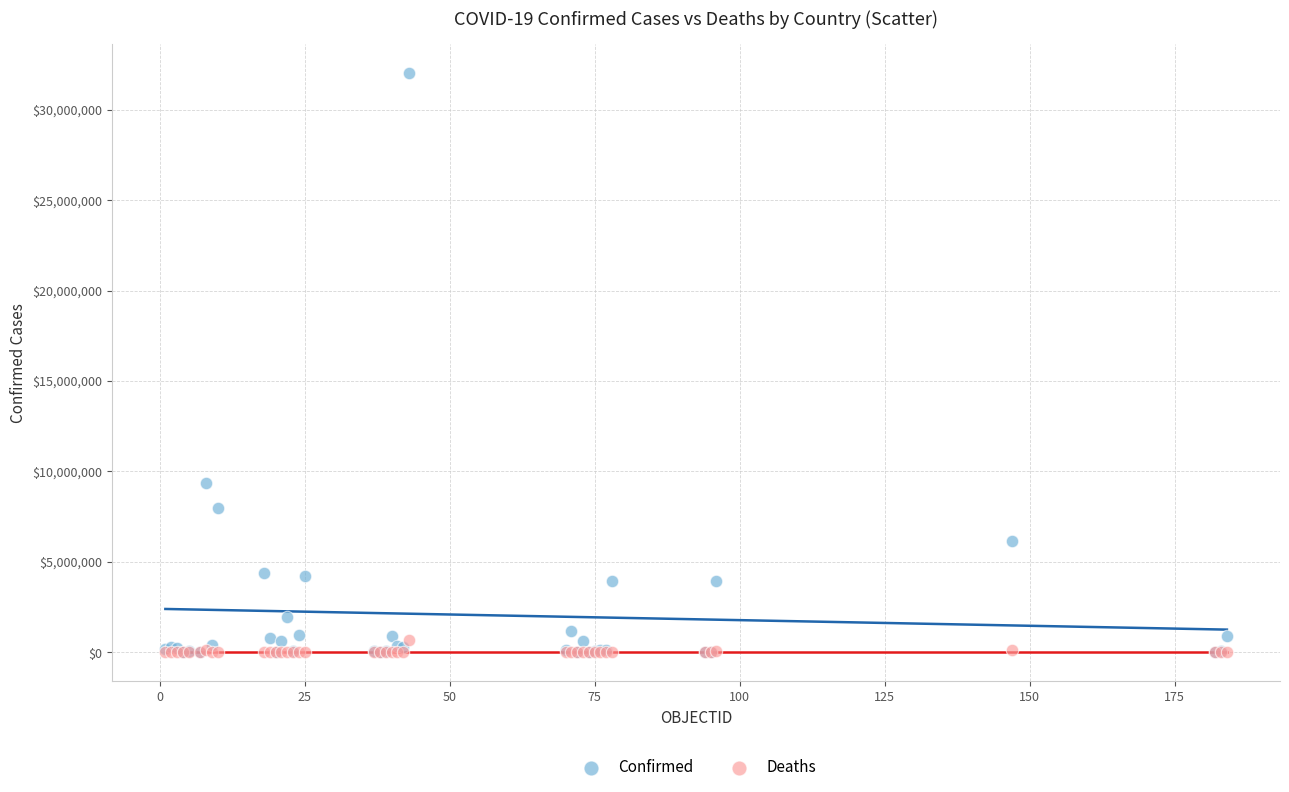

In the Confirmed series, what Y value is closest to 16015295?

9341492